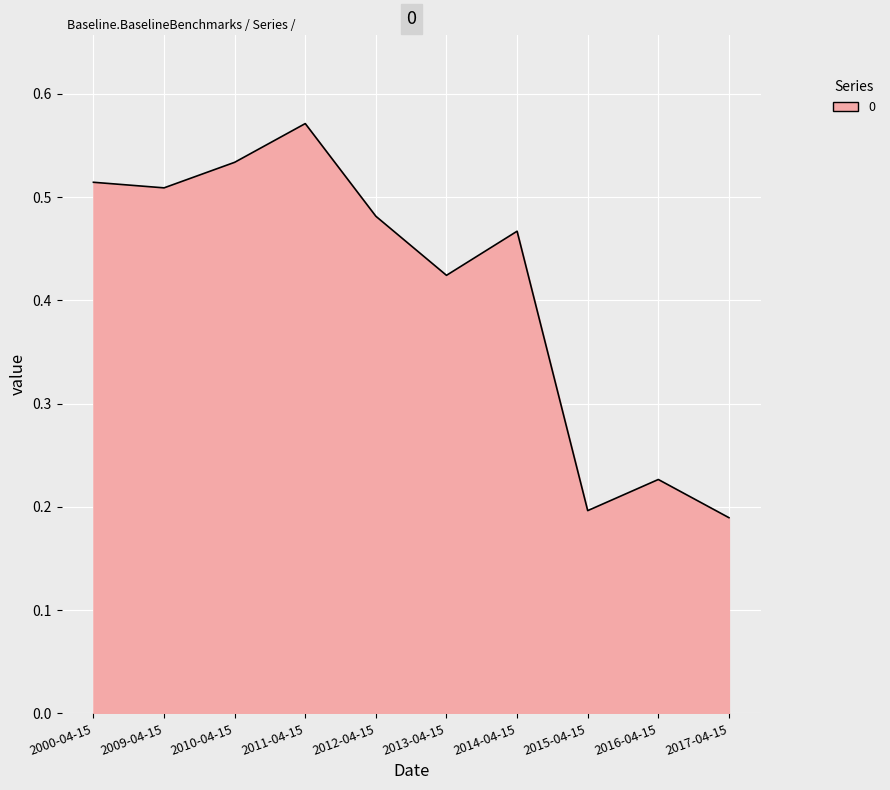

What position from the right is 2017-04-15?

1